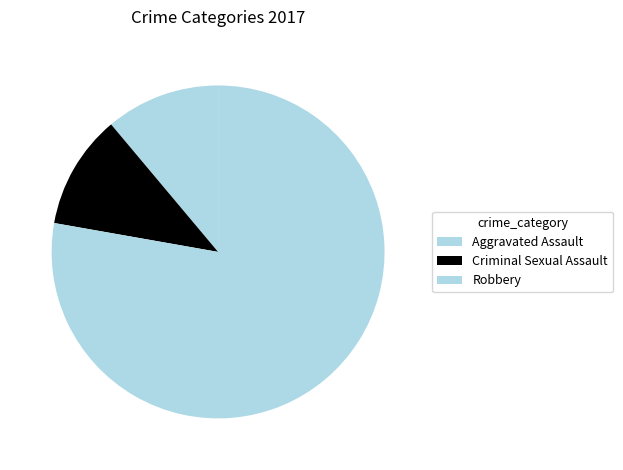

How many segments does this pie chart have?

3